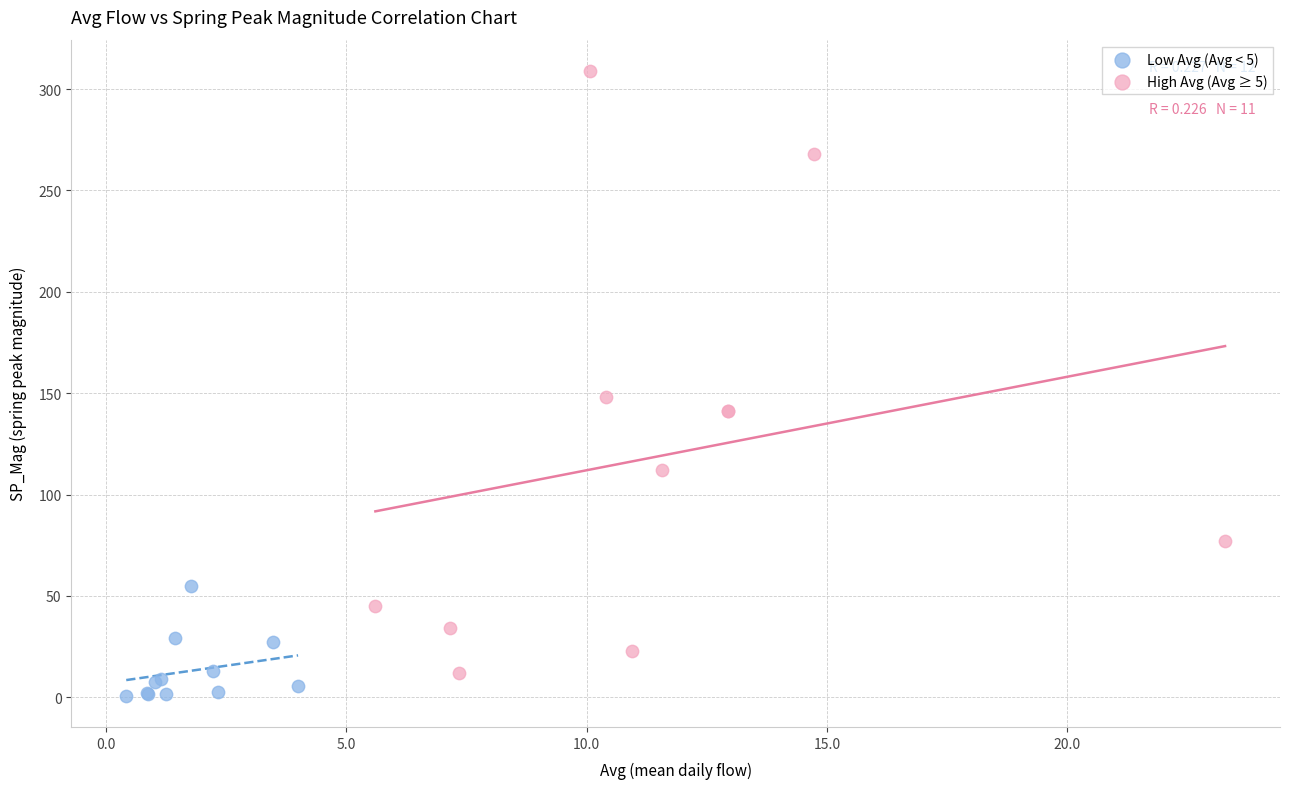

Which series contains the highest Y value?

High Avg (Avg ≥ 5)